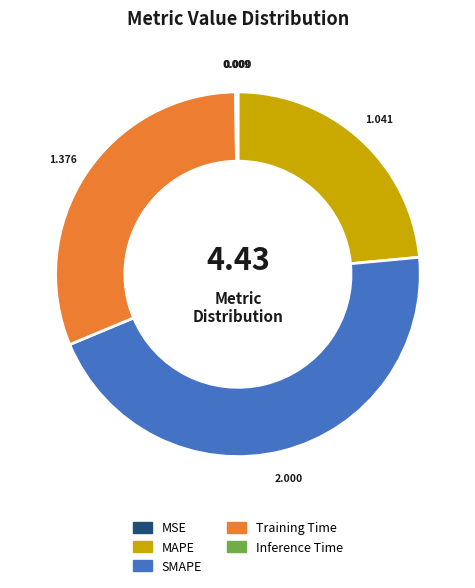

What is the largest slice in the pie chart?

SMAPE